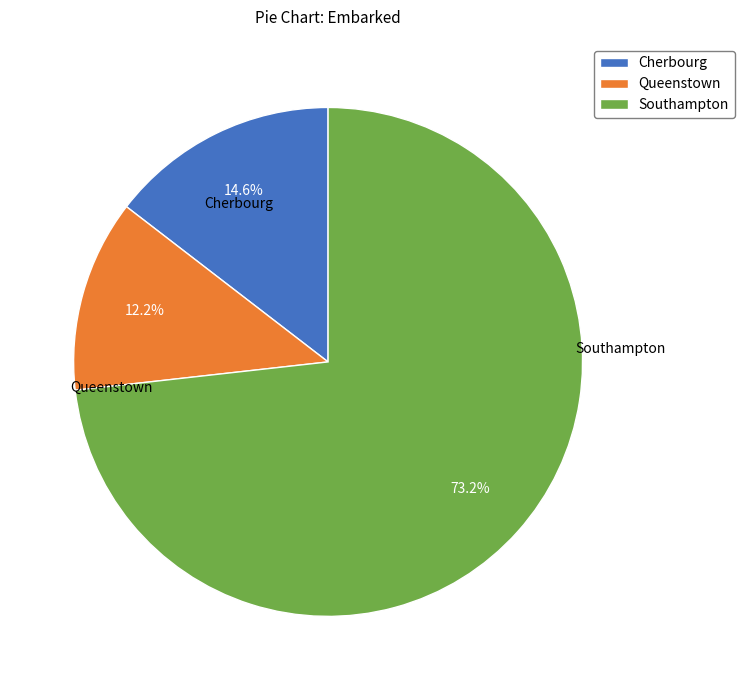

How many slices are in this pie chart?

3